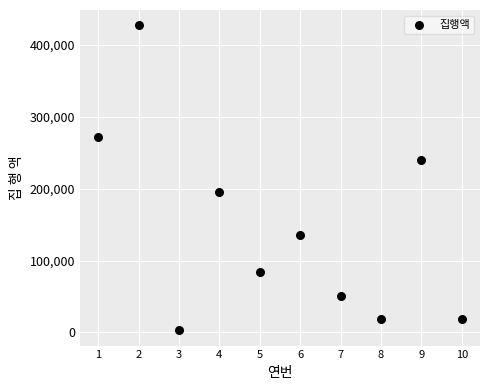

What is the range of Y values (max minus min)?

424000